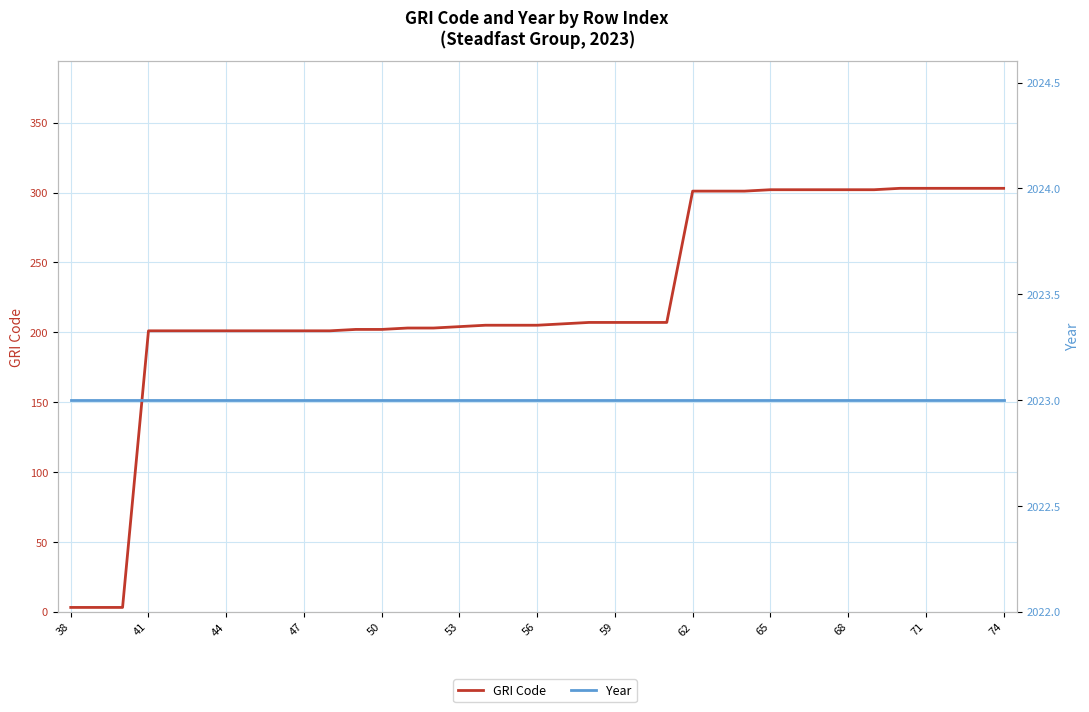

How many lines are shown in the chart?

2